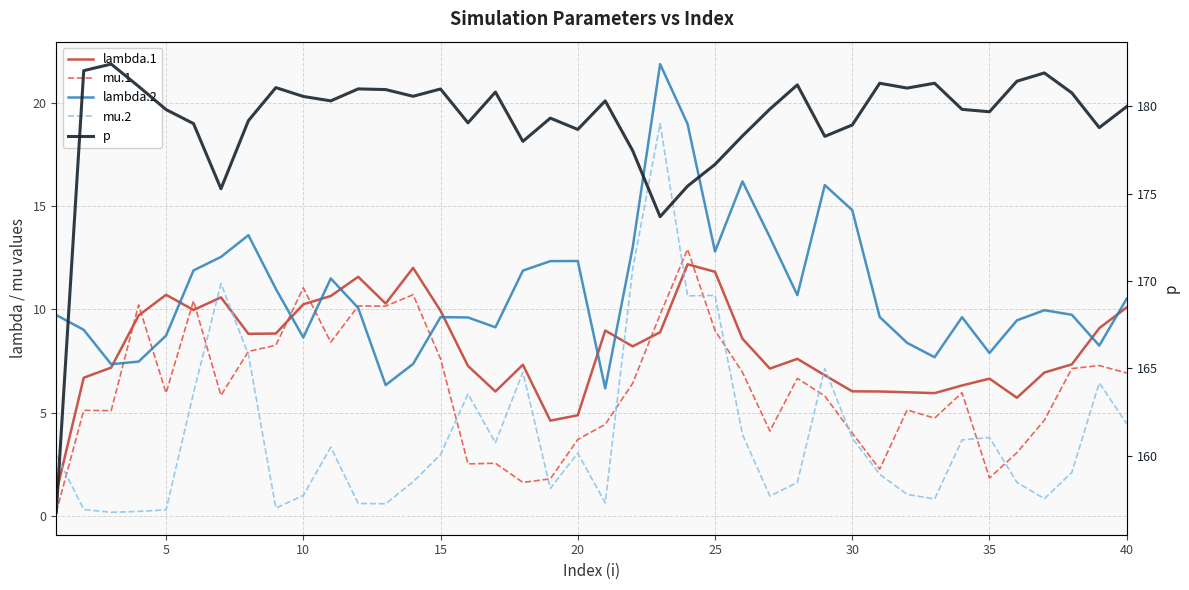

What is the maximum value shown in the chart?

182.4